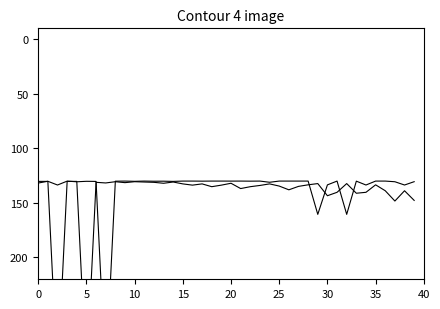

Reading left to right, what are all the values shown in this chart?

Leve EXP: 130.3	130.3	310.0	130.3	130.3	310.0	131.1	131.7	130.6	131.4	130.6	130.9	131.1	132.0	130.9	132.6	133.7	132.6	135.1	133.7	132.0	136.9	135.1	134.0	132.6	134.6	138.0	134.9	133.4	132.3	143.4	140.3	132.3	141.1	140.3	133.4	138.9	148.3	138.9	147.7
currentAveragePriceNQ: 131.8	130.2	133.6	130.0	130.6	130.2	130.3	310.0	130.1	130.0	130.2	130.0	130.1	130.1	130.3	130.0	130.0	130.1	130.0	130.0	130.0	130.0	130.1	130.0	131.1	130.0	130.0	130.0	130.0	160.5	133.5	130.0	160.5	130.1	133.6	130.0	130.0	130.6	133.6	130.5